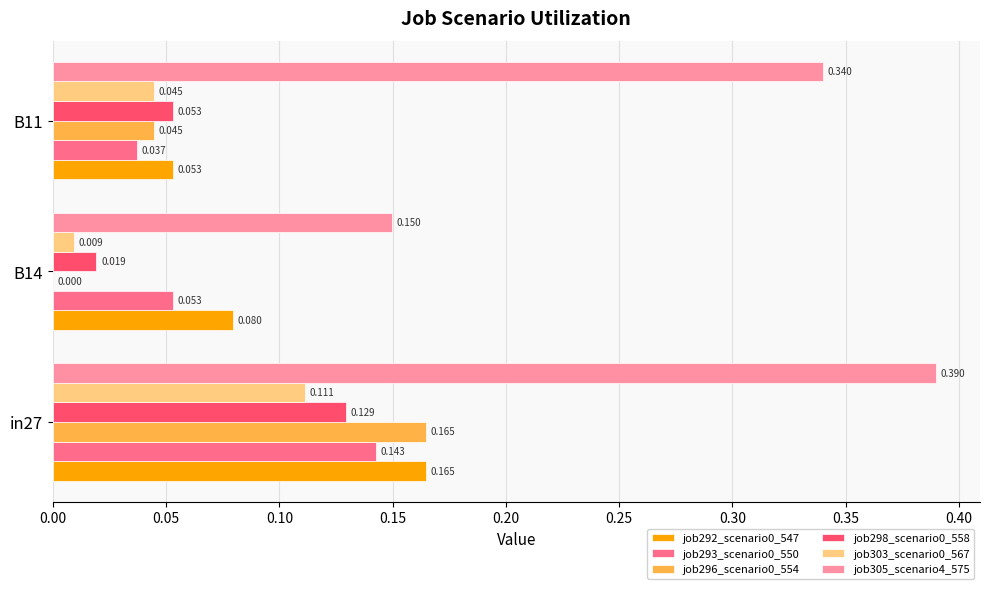

At which label is job293_scenario0_550 closest to 0?

B11